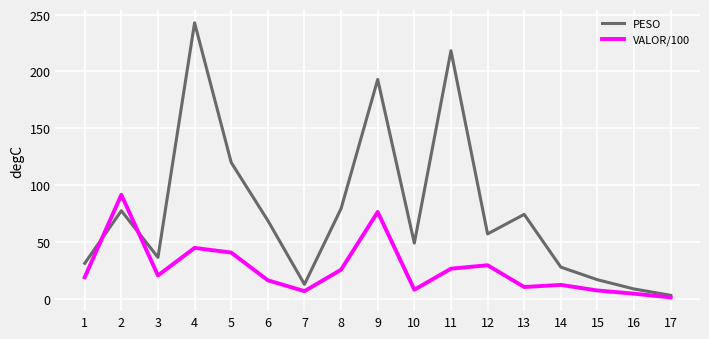

Does the chart have visible grid lines?

Yes